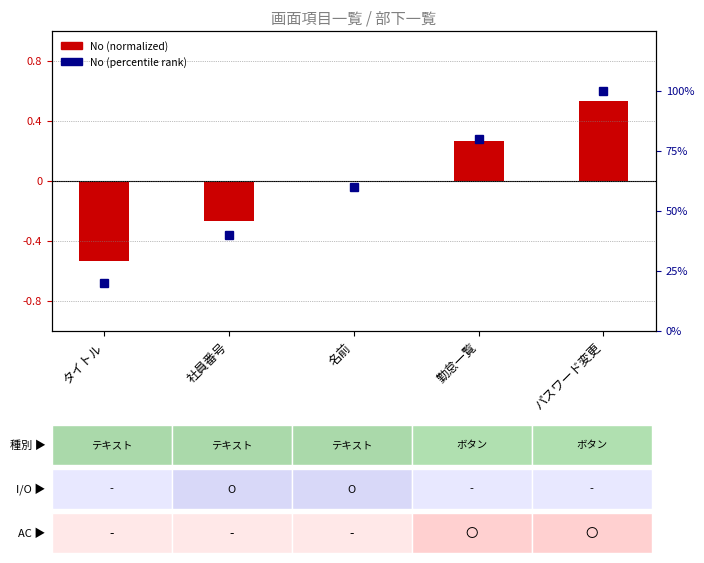

Are the bars horizontal?

No